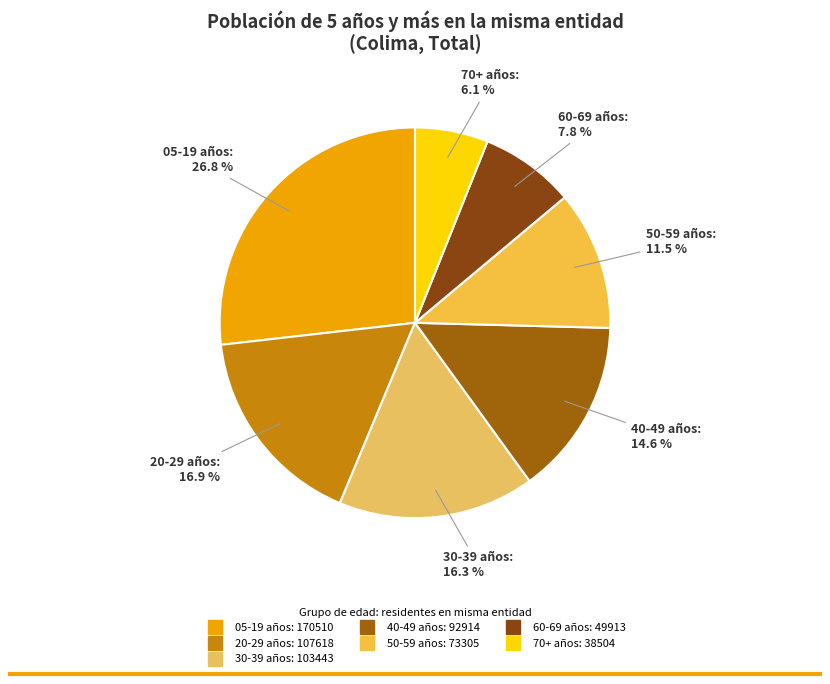

How many slices are in this pie chart?

7